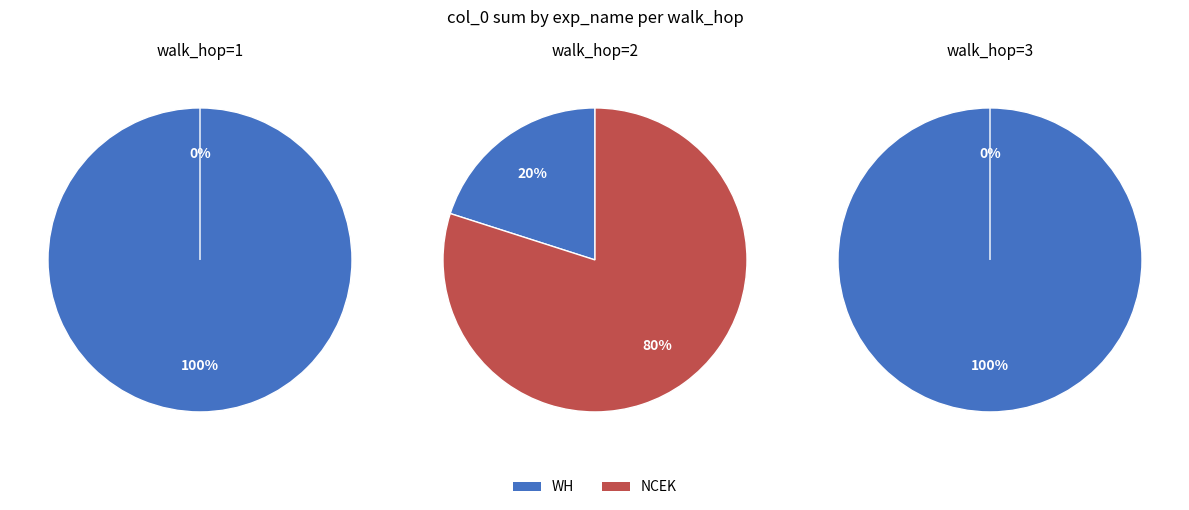

Is it true that 11 is 1% of the pie?

False